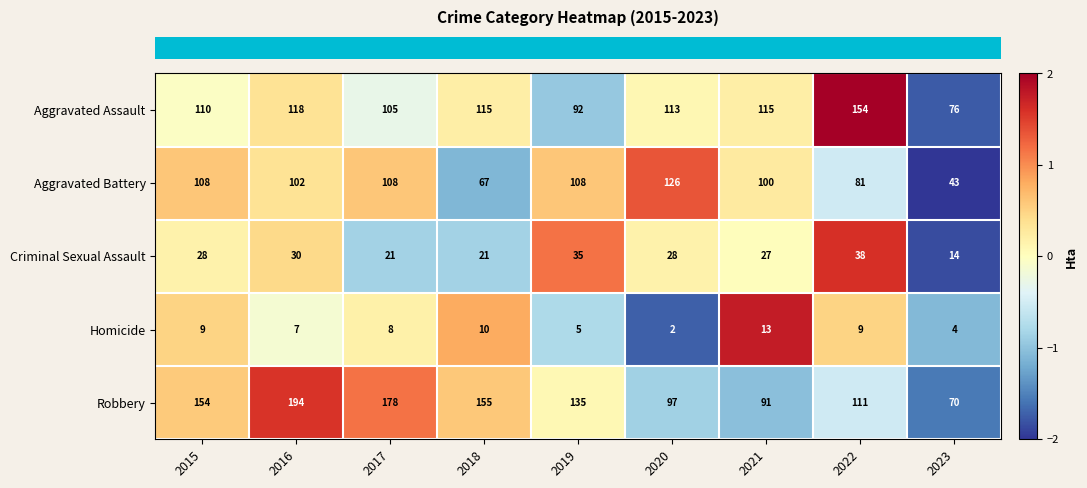

How many series are shown in this chart?

5